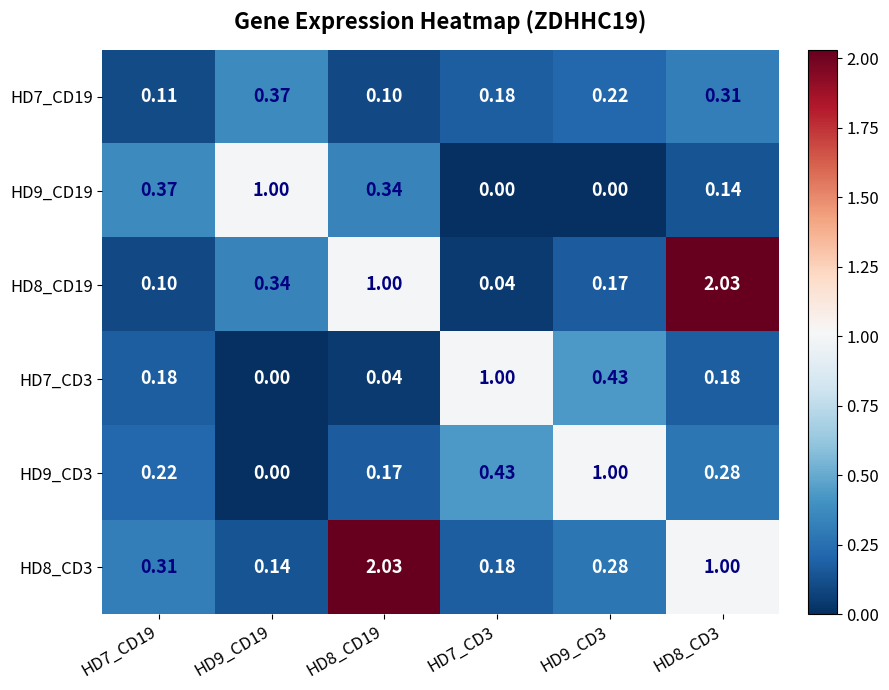

Reading left to right, transcribe all the data shown in this chart.

HD7_CD19: HD7_CD19=0.1	HD9_CD19=0.4	HD8_CD19=0.1	HD7_CD3=0.2	HD9_CD3=0.2	HD8_CD3=0.3
HD9_CD19: HD7_CD19=0.4	HD9_CD19=1.0	HD8_CD19=0.3	HD7_CD3=0.0	HD9_CD3=0.0	HD8_CD3=0.1
HD8_CD19: HD7_CD19=0.1	HD9_CD19=0.3	HD8_CD19=1.0	HD7_CD3=0.0	HD9_CD3=0.2	HD8_CD3=2.0
HD7_CD3: HD7_CD19=0.2	HD9_CD19=0.0	HD8_CD19=0.0	HD7_CD3=1.0	HD9_CD3=0.4	HD8_CD3=0.2
HD9_CD3: HD7_CD19=0.2	HD9_CD19=0.0	HD8_CD19=0.2	HD7_CD3=0.4	HD9_CD3=1.0	HD8_CD3=0.3
HD8_CD3: HD7_CD19=0.3	HD9_CD19=0.1	HD8_CD19=2.0	HD7_CD3=0.2	HD9_CD3=0.3	HD8_CD3=1.0